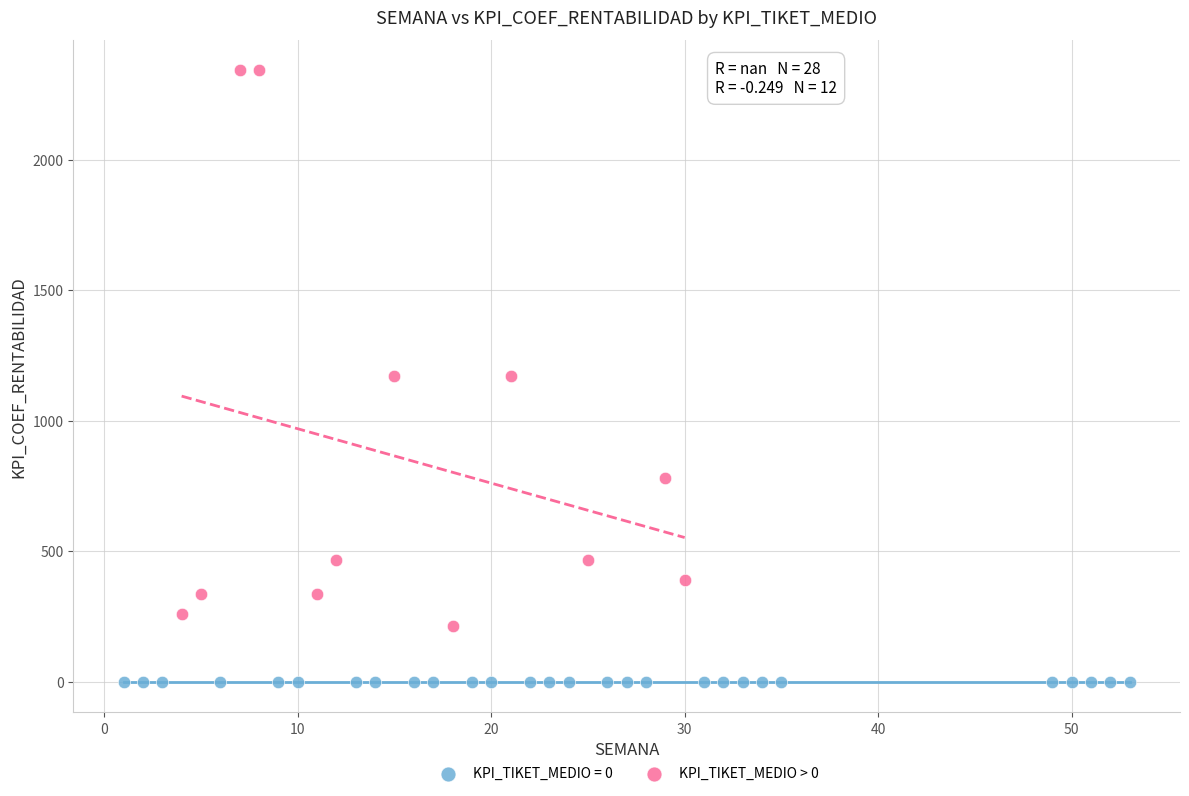

Which series contains the lowest Y value?

KPI_TIKET_MEDIO = 0